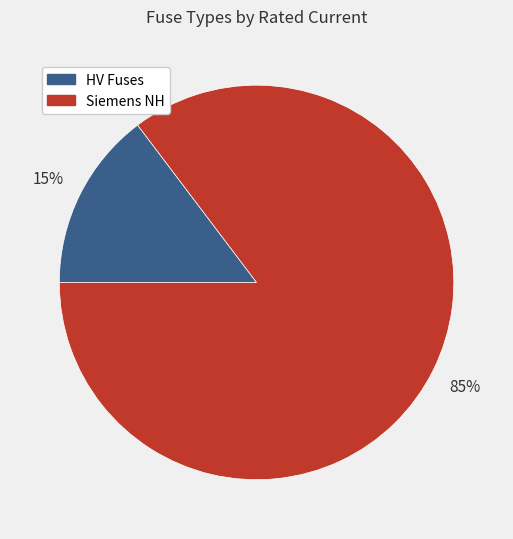

To the nearest percent, what is the average slice percentage?

50%